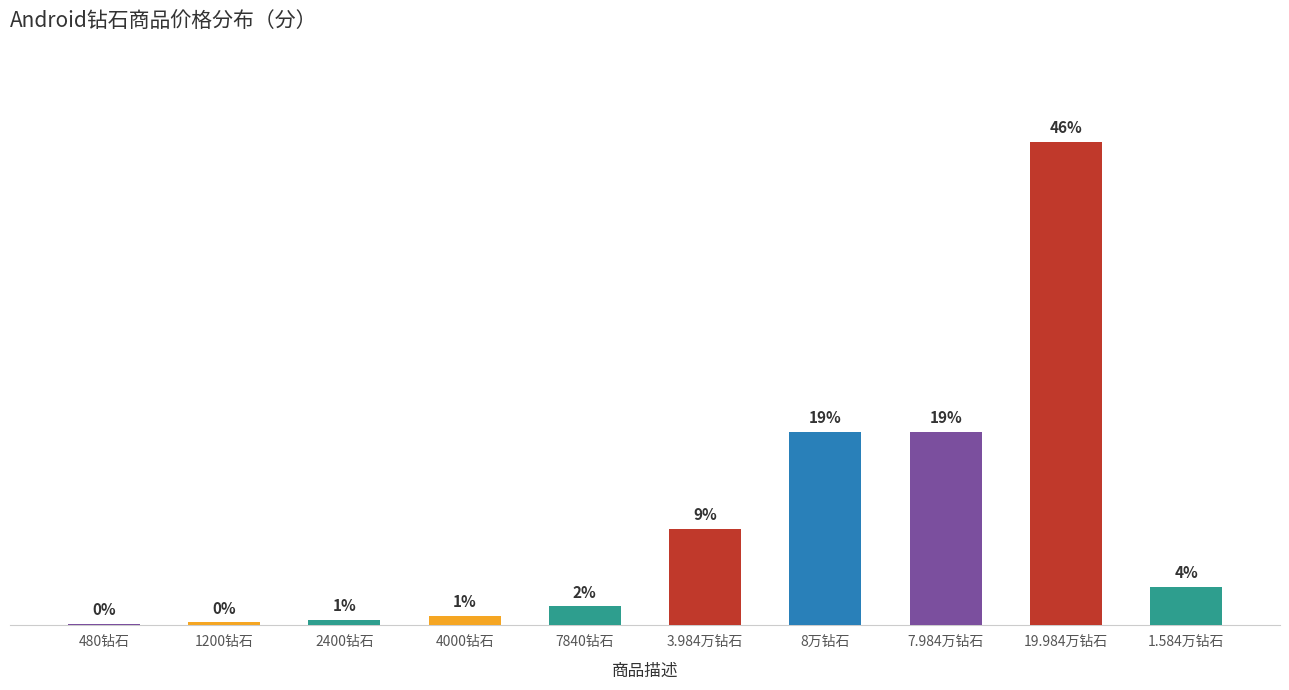

Is it true that the value at 7.984万钻石 is 164237?

False